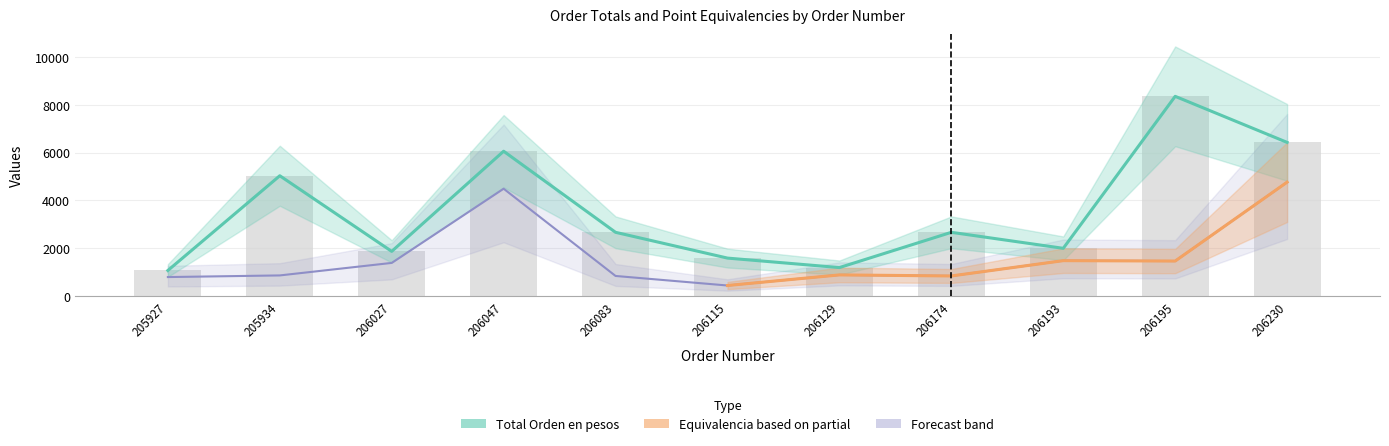

What is the difference between the Equivalencia Producto Puntos Pesos values at 205934 and 206115?

421.9